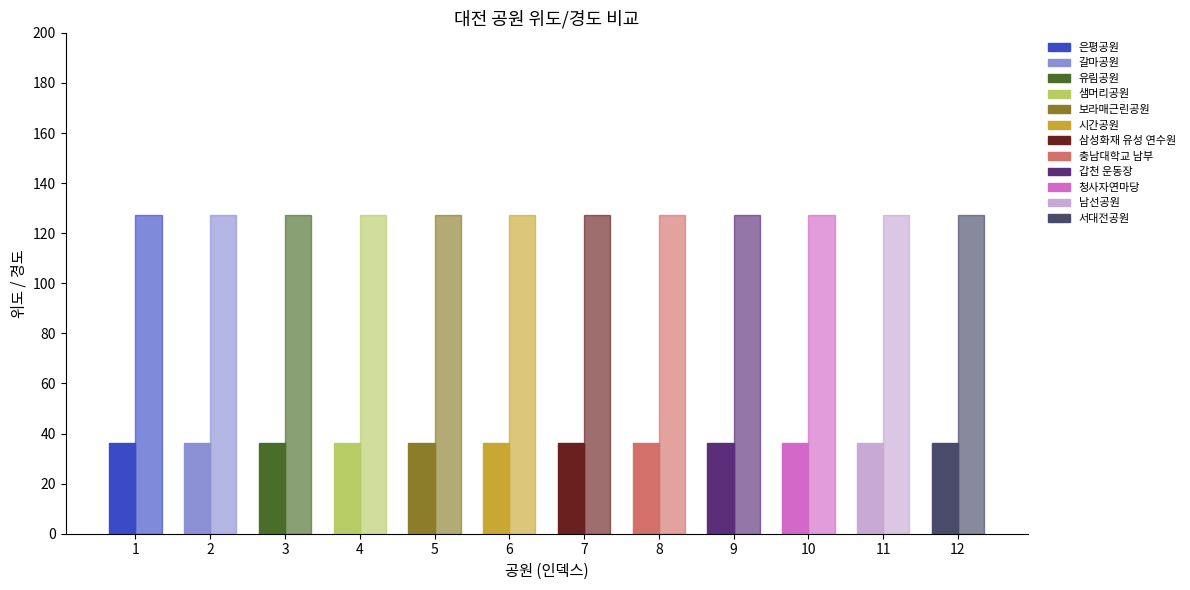

Are the bars grouped side by side (vs. stacked)?

Yes